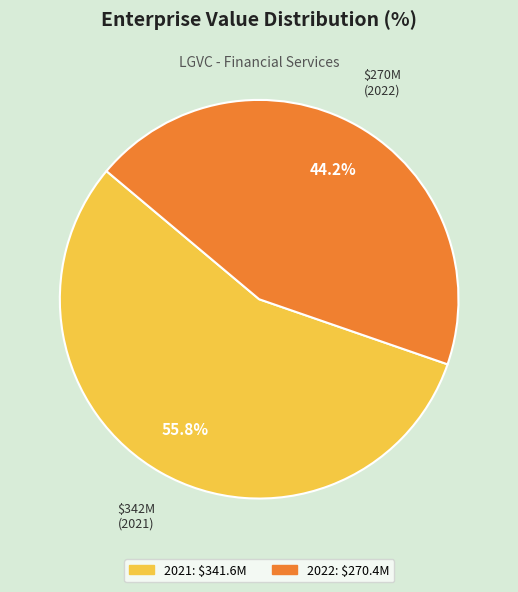

To the nearest percent, what percentage of the pie is 2021?

56%